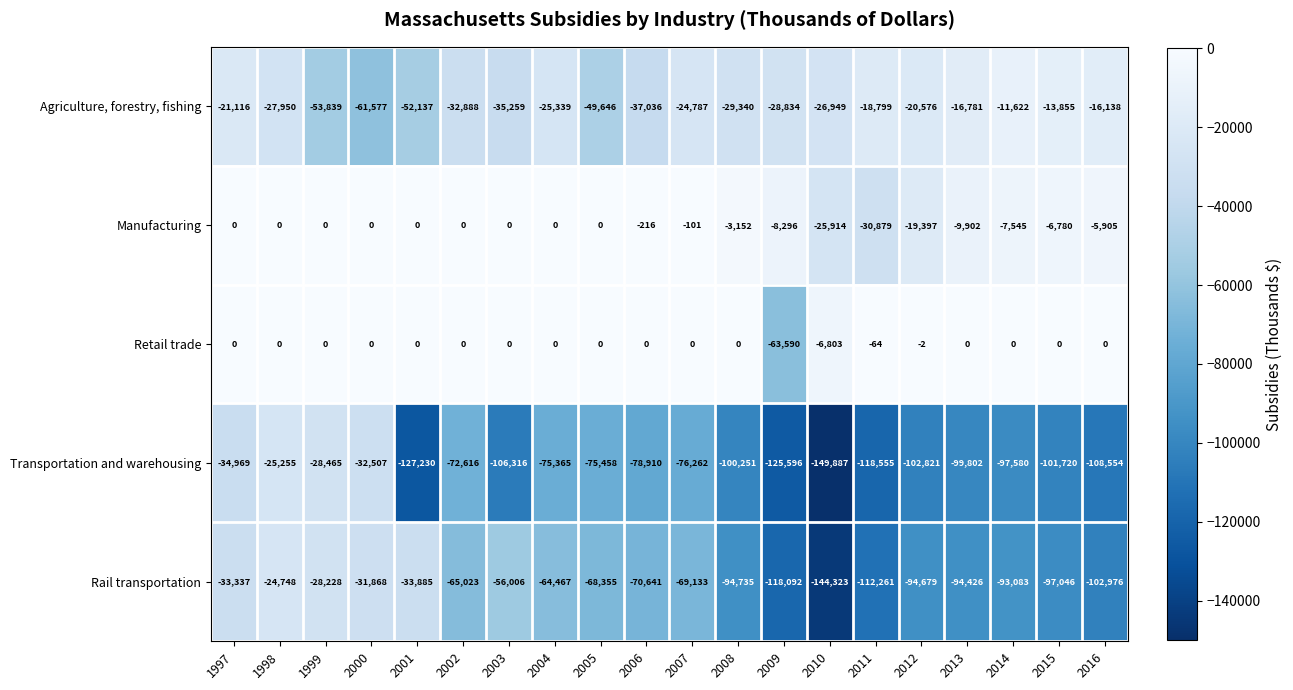

Where does the Agriculture, forestry, fishing series first go above -26949?

1997